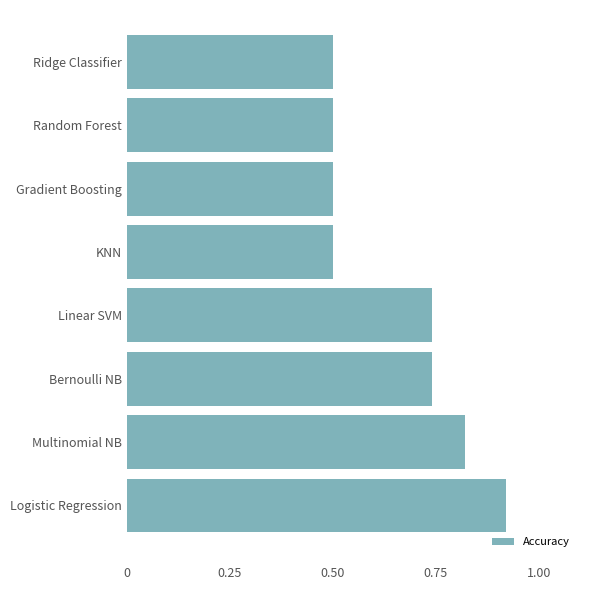

What is the change in value from Multinomial NB to KNN?

-0.3